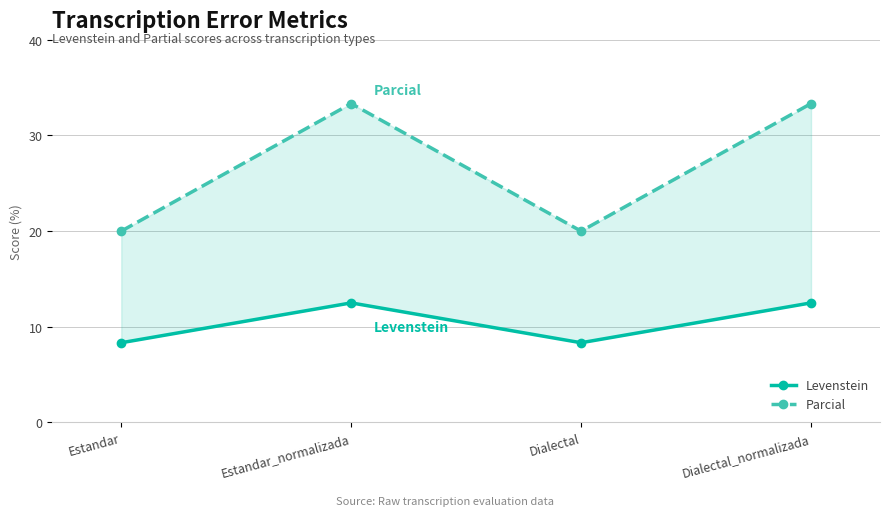

The value of Levenstein at Estandar_normalizada is 22.0. True or false?

False